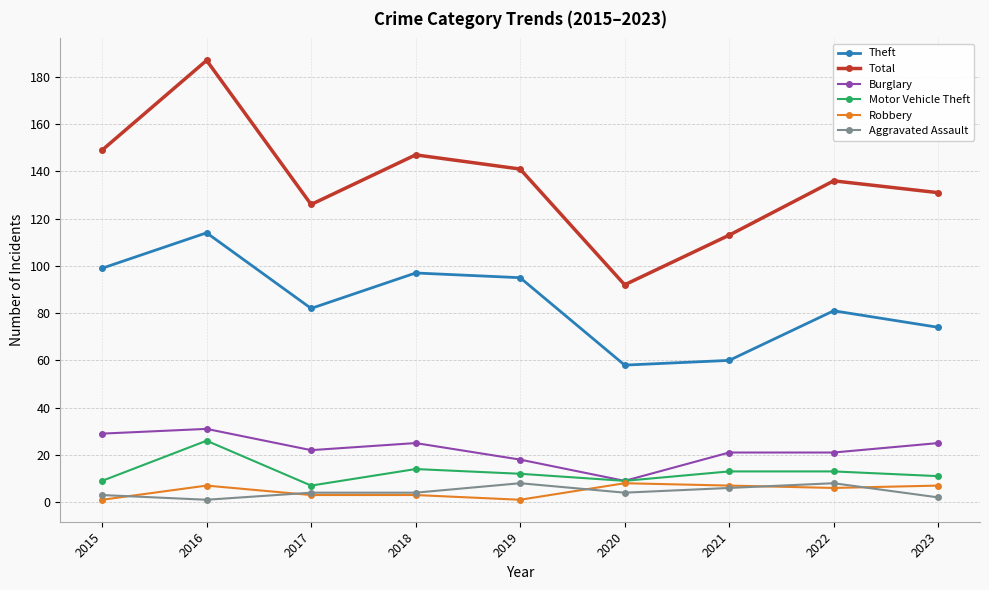

True or false: Motor Vehicle Theft has a value of 13 at 2021.

True